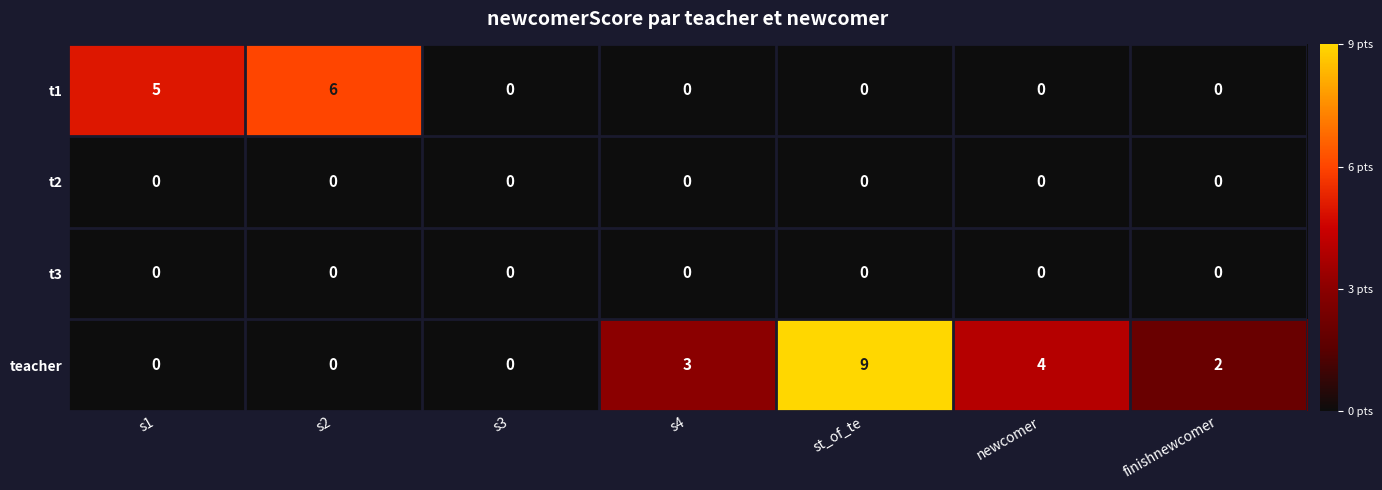

How many series are shown in this chart?

4